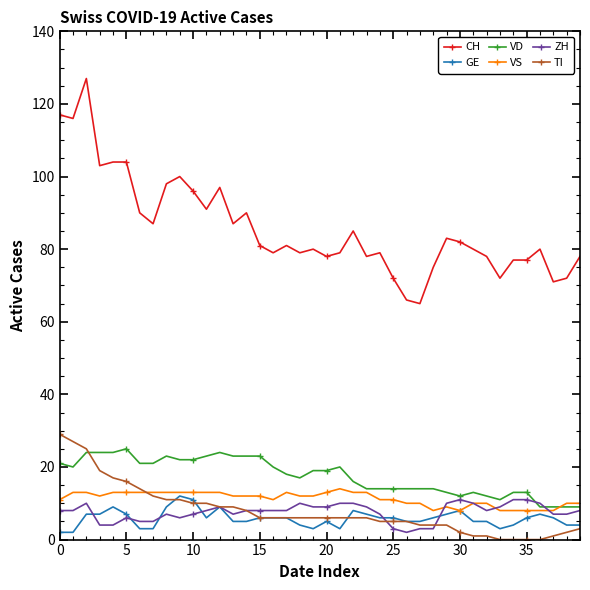

What is the maximum value for ZH?

11